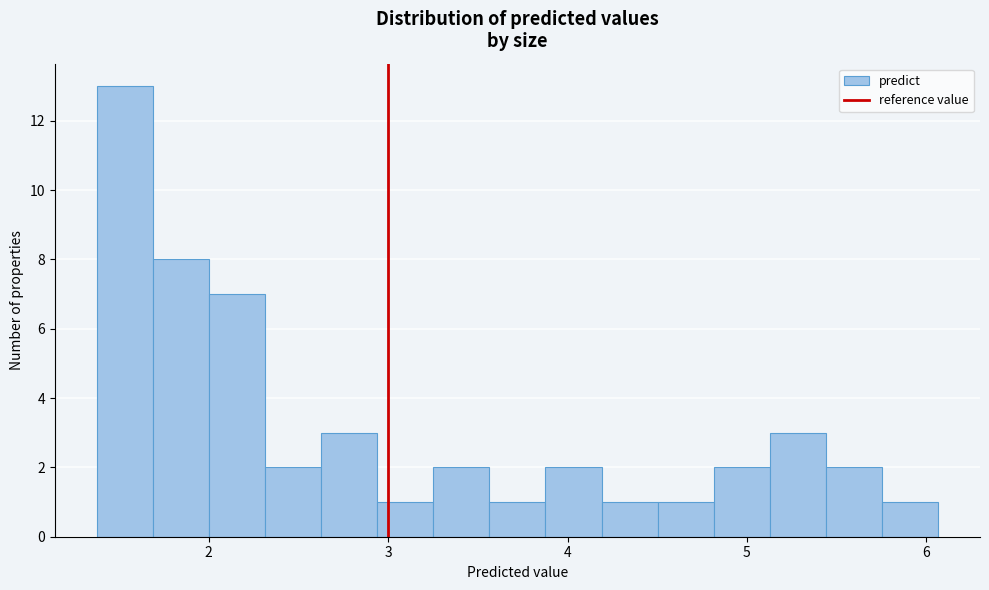

Read against the x-axis, roughly where is the centre of the tallest bar?

1.5